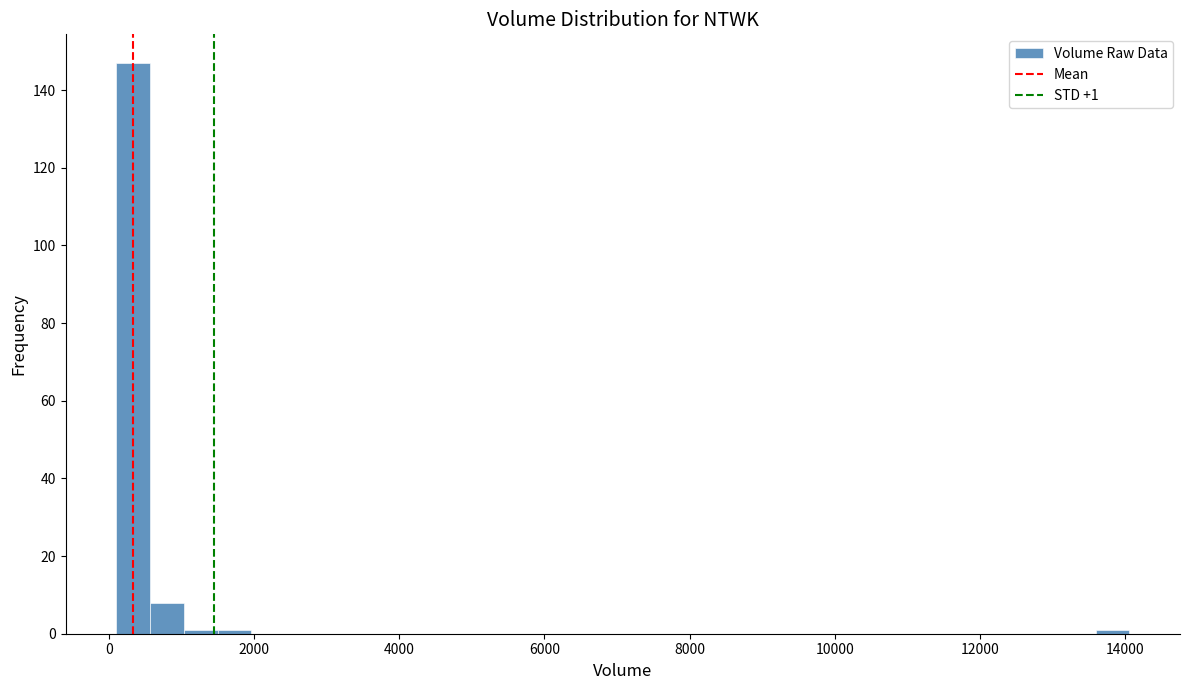

Read against the x-axis, roughly where is the centre of the tallest bar?

400